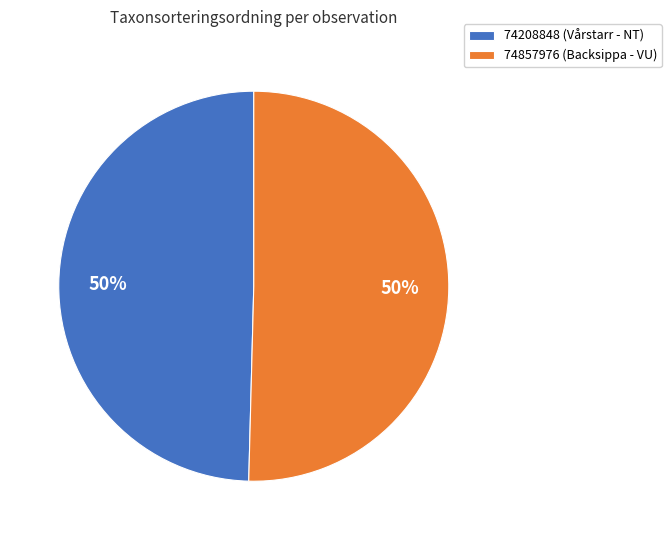

Is the sum of 74857976 (Backsippa - VU) and 74208848 (Vårstarr - NT) greater than half?

Yes